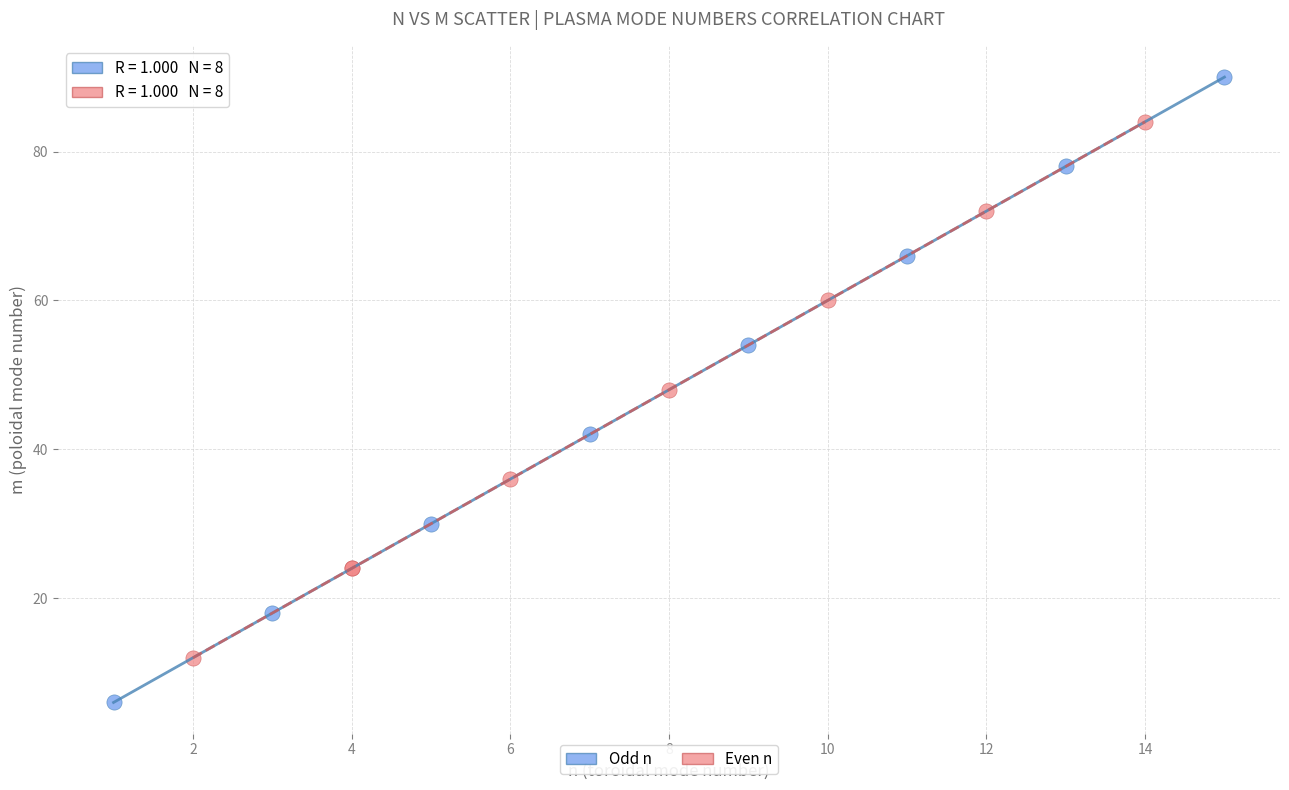

Which series has the widest spread of Y values?

Odd n